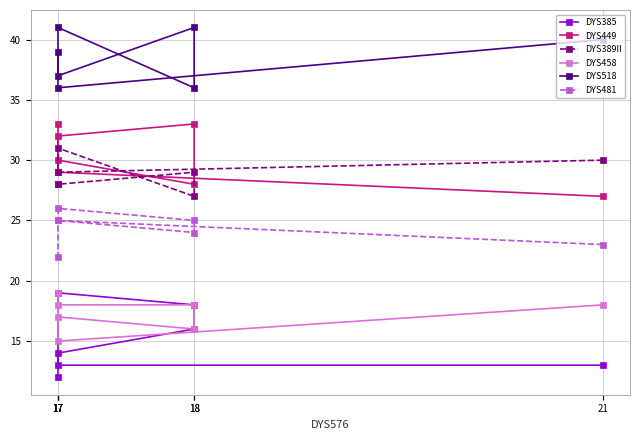

True or false: DYS458 and DYS449 cross at least once.

False